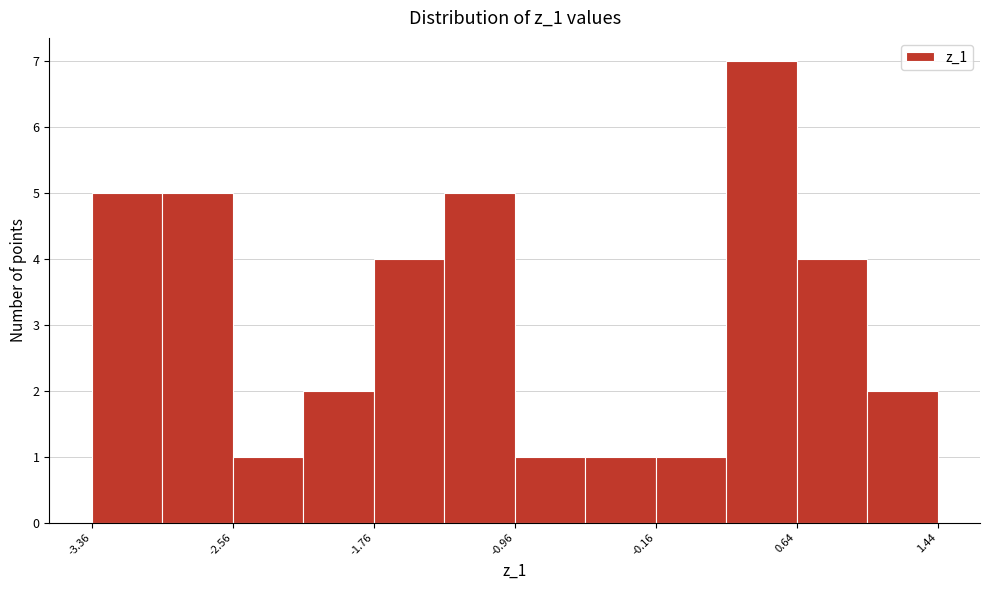

Which range on the x-axis has the tallest bar?

0.2 to 0.6